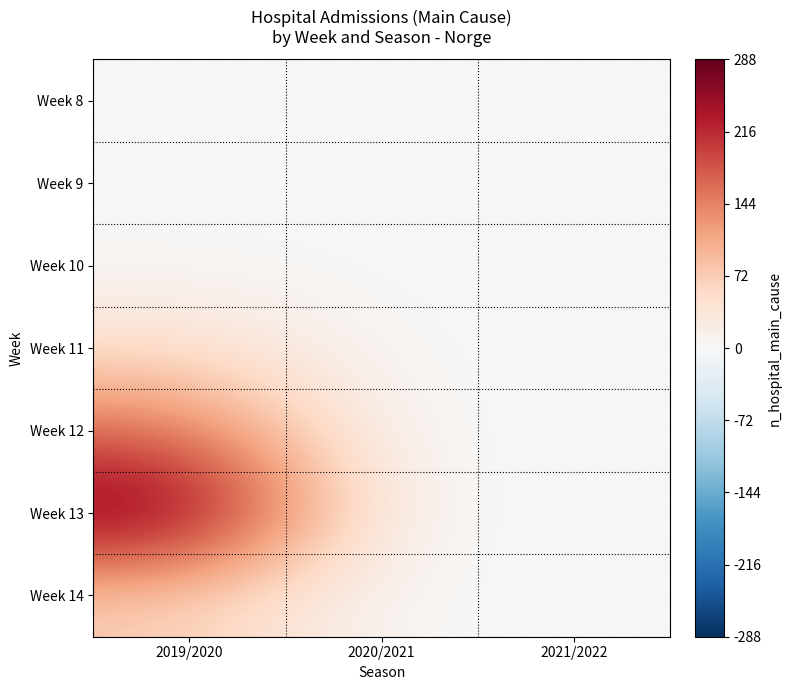

Which label corresponds to the smallest value in the chart?

2019/2020